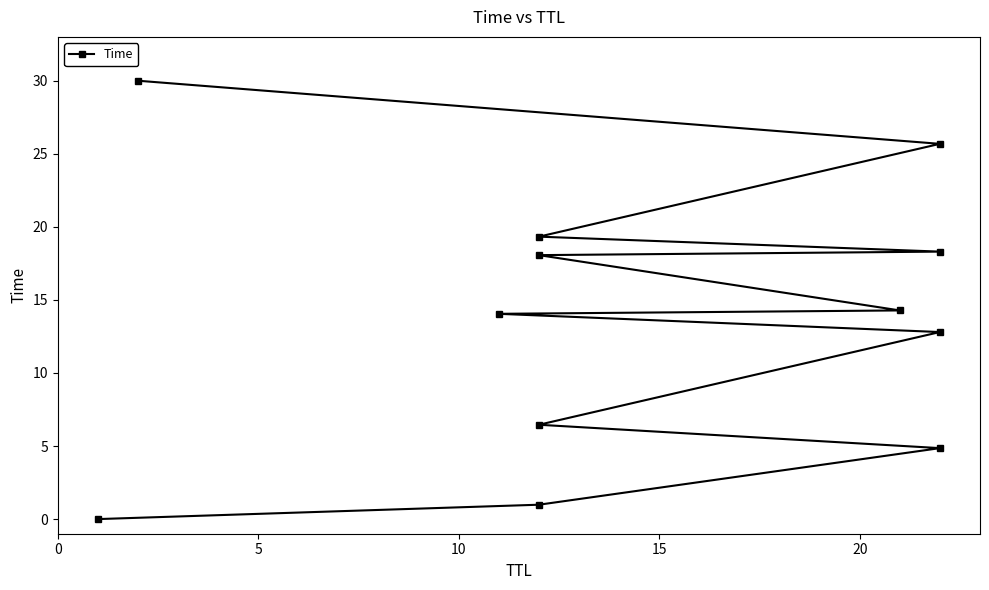

What is the difference between the maximum and minimum values?

30.0